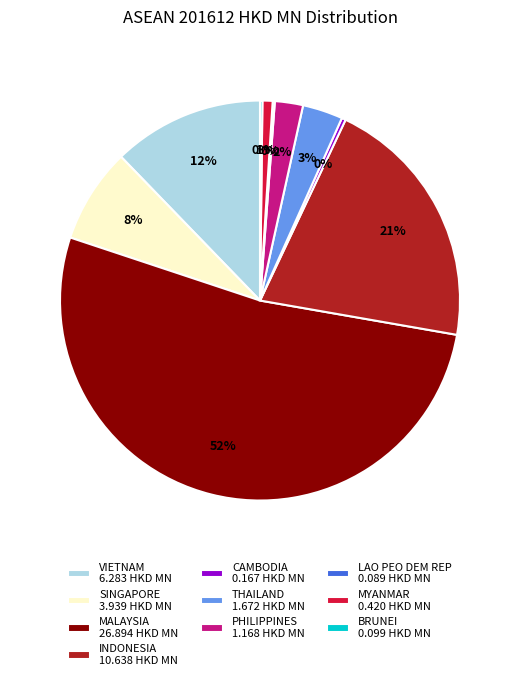

To the nearest percent, what portion does MYANMAR represent?

1%